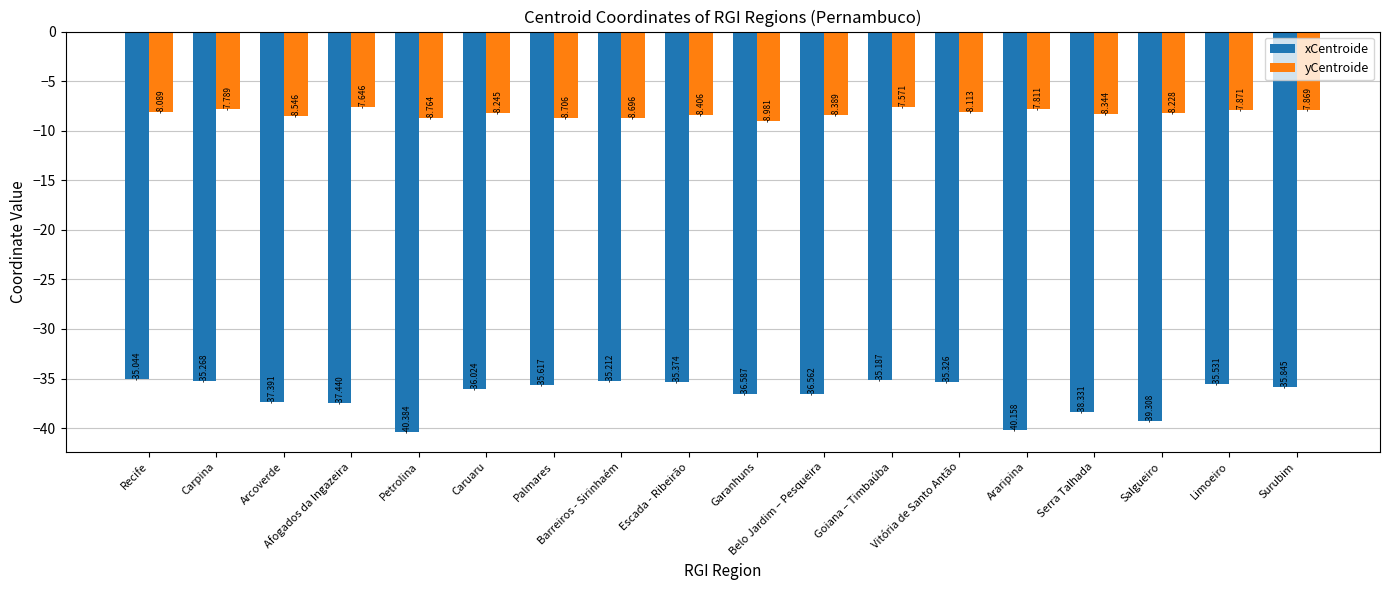

At which label is yCentroide closest to -8?

Recife